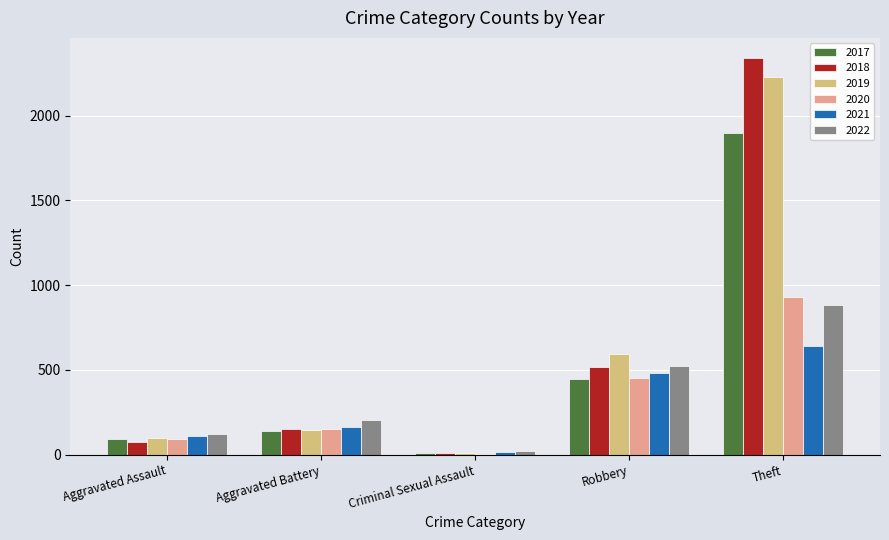

At which category is the sum across all series the highest?

Theft